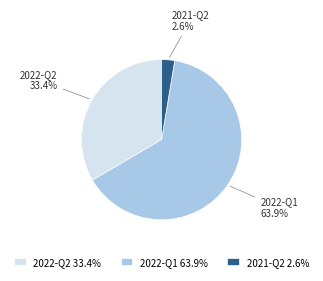

Which has a higher value, 2022-Q2 or 2022-Q1?

2022-Q1